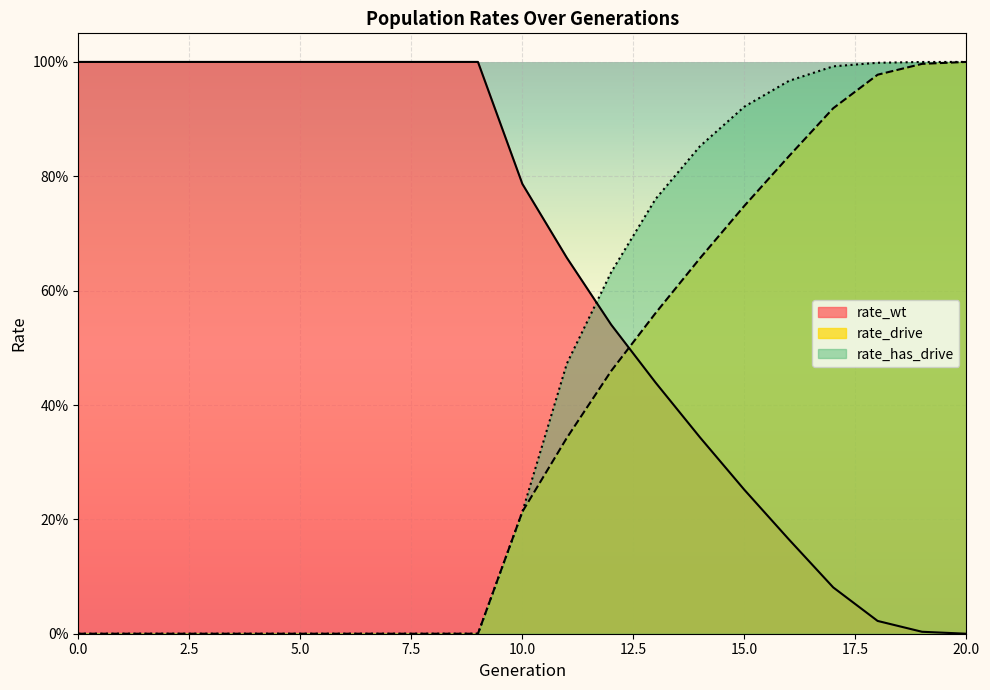

How many intersections are there between rate_wt and rate_drive?

1